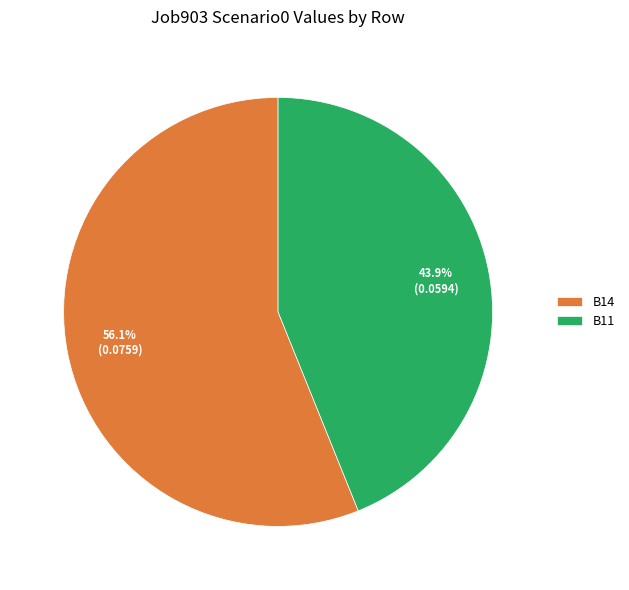

What is the total percentage of B14 and B11?

100.0%